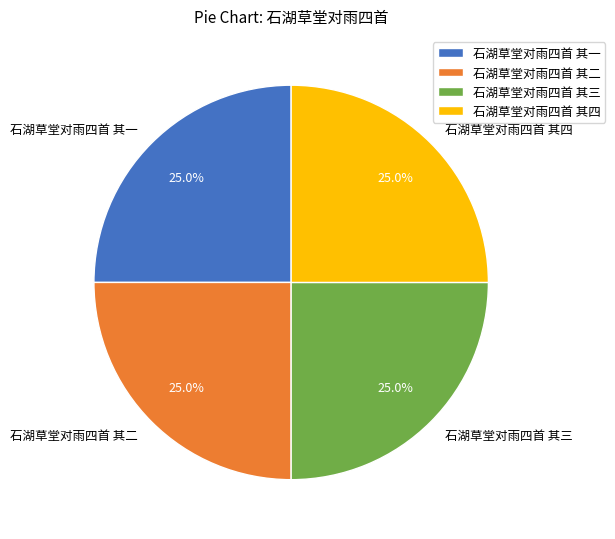

Is it true that 石湖草堂对雨四首 其三 is 15% of the pie?

False